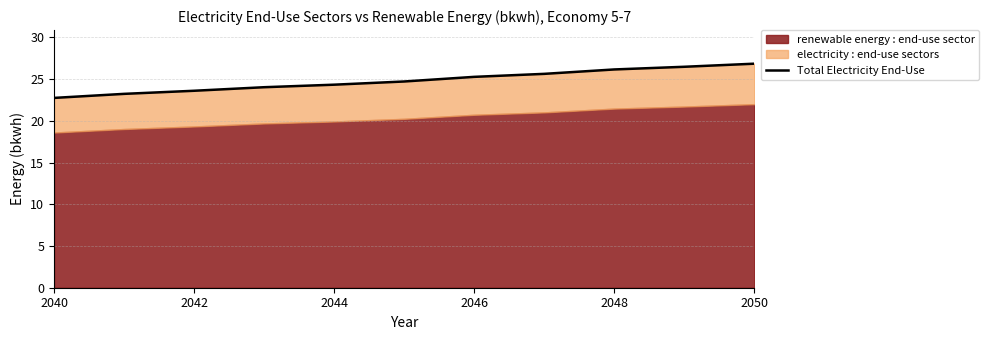

How many lines are shown in the chart?

1